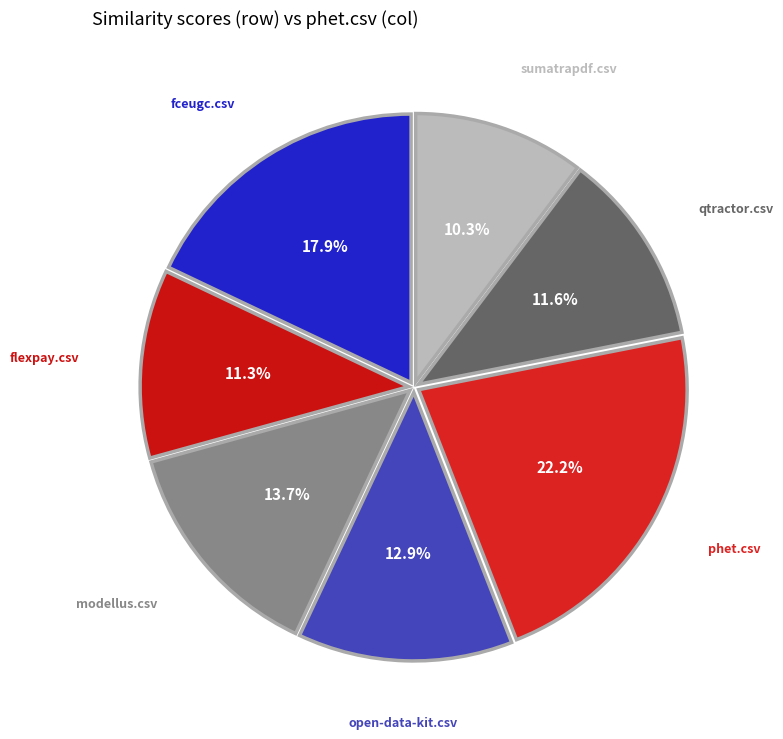

To the nearest percent, what is the average slice percentage?

14%